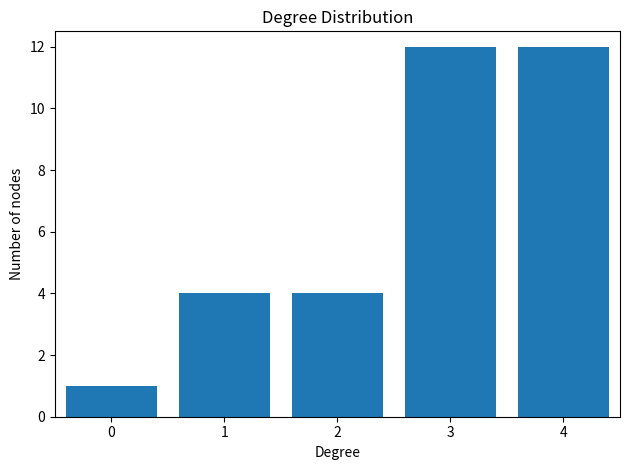

Reading left to right, list all the values displayed in this chart.

0=1	1=4	2=4	3=12	4=12